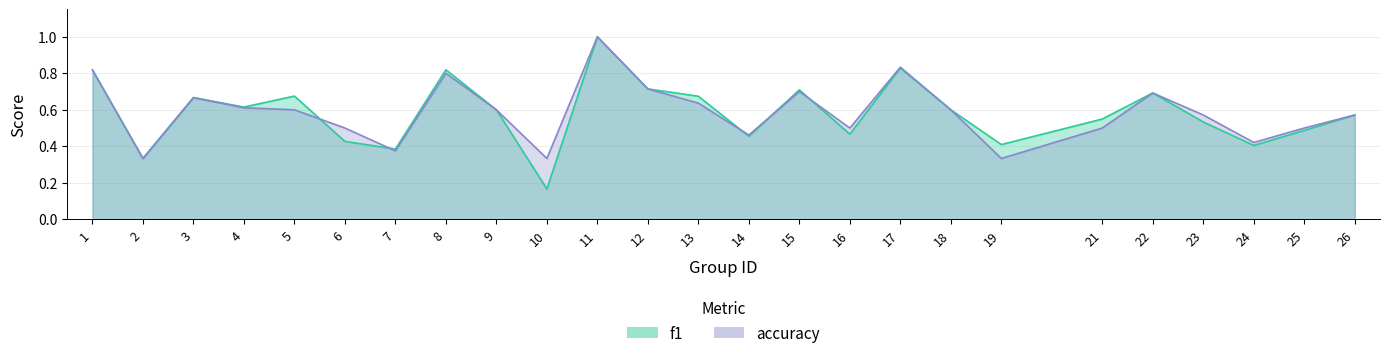

At 21, list the series in order from smallest to largest.

accuracy, f1